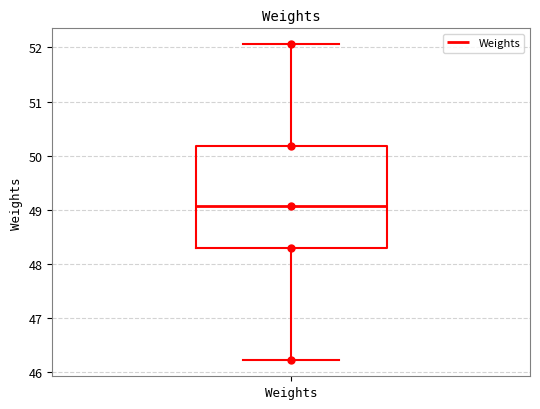

Where does the upper whisker of the box for Weights end on the y-axis? The values are not printed on the chart, so give them approximately, as read against the axis.

52.1